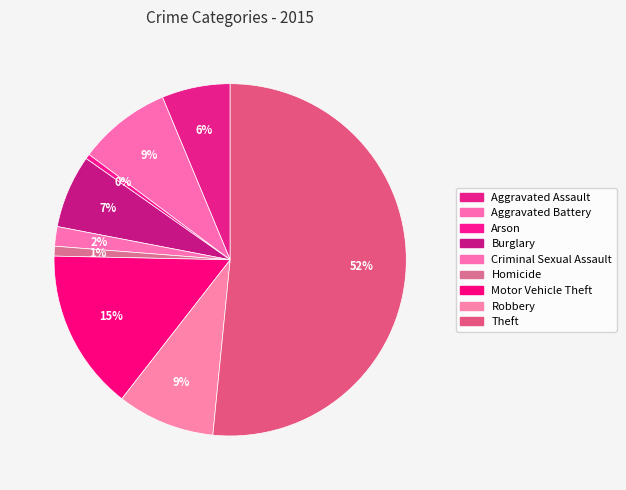

How many slices are in this pie chart?

9